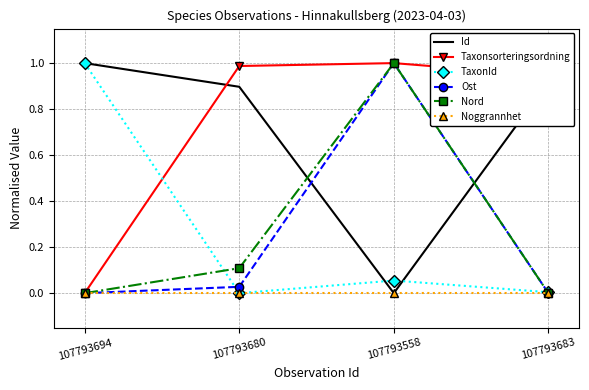

True or false: TaxonId has a value of 1.4 at 107793694.

False